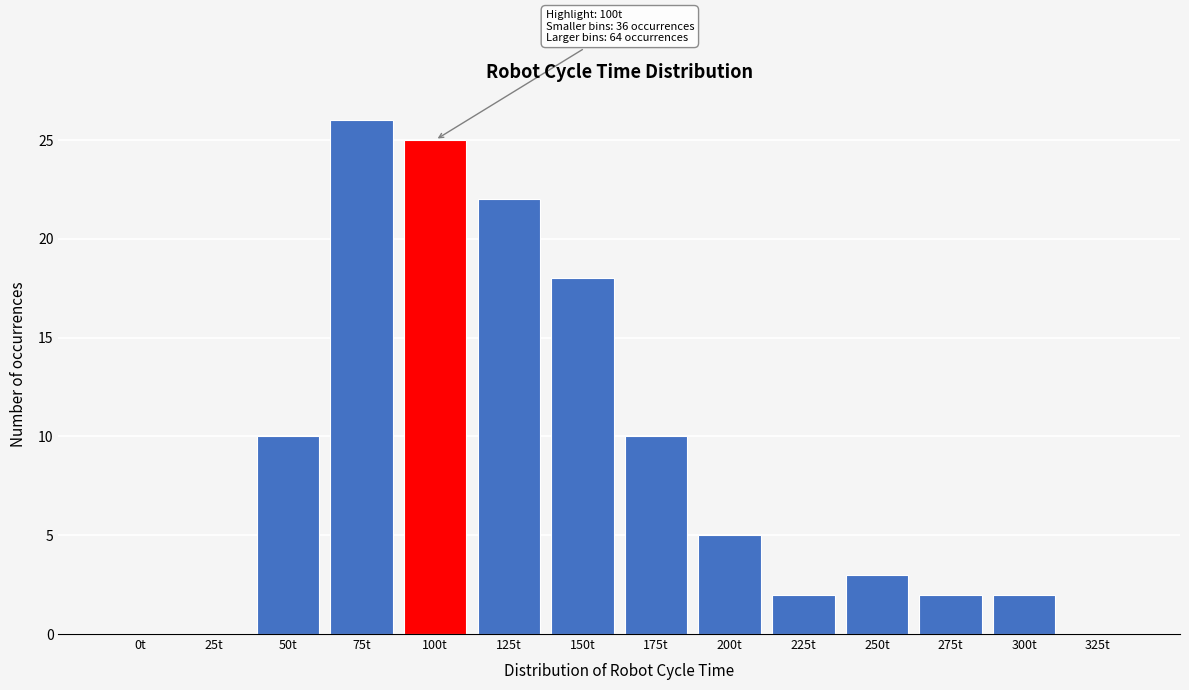

What is the change in value from 200t to 275t?

-3